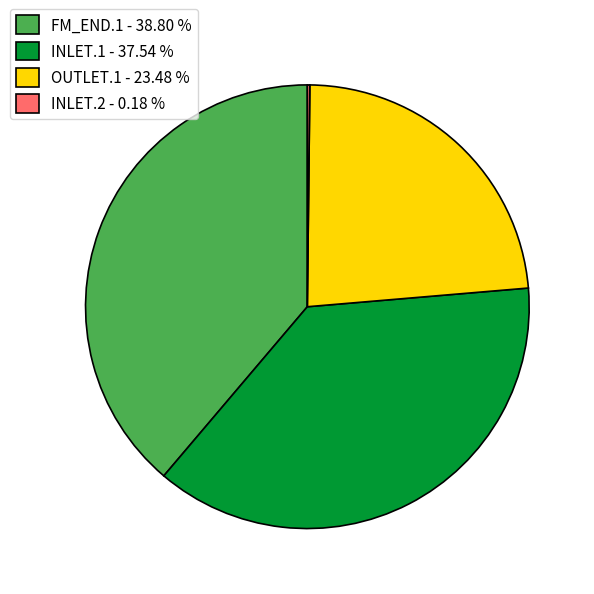

Combined, do FM_END.1 - 38.80 % and INLET.1 - 37.54 % account for over 50%?

Yes